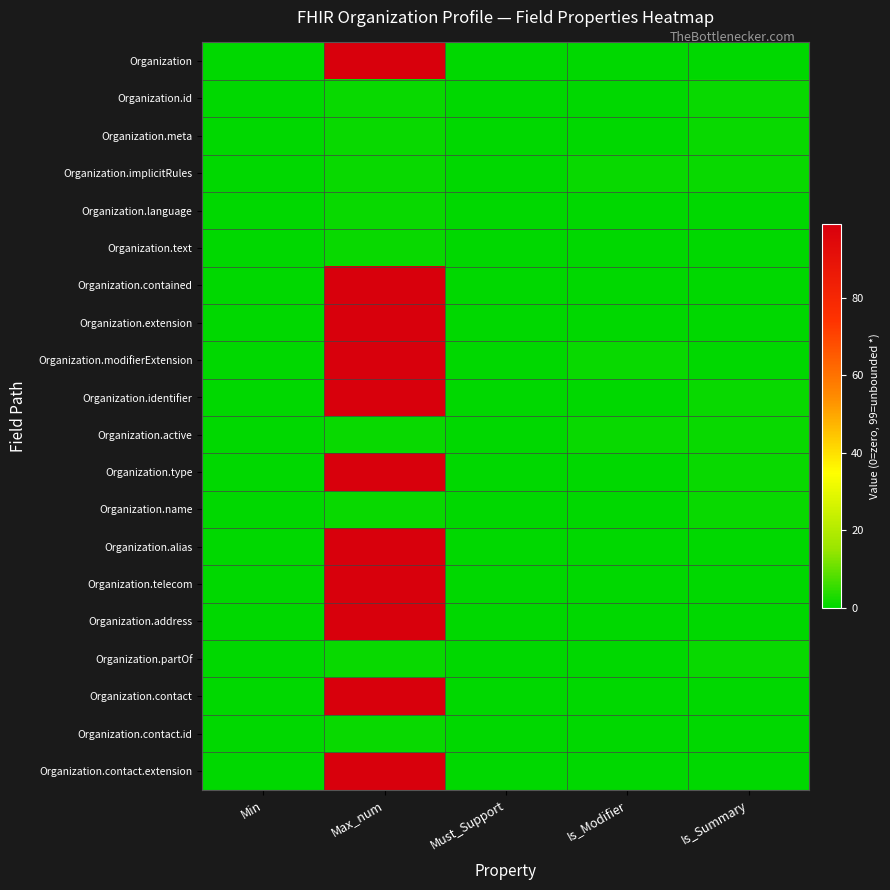

Between Is_Summary and Min, which is larger?

Is_Summary